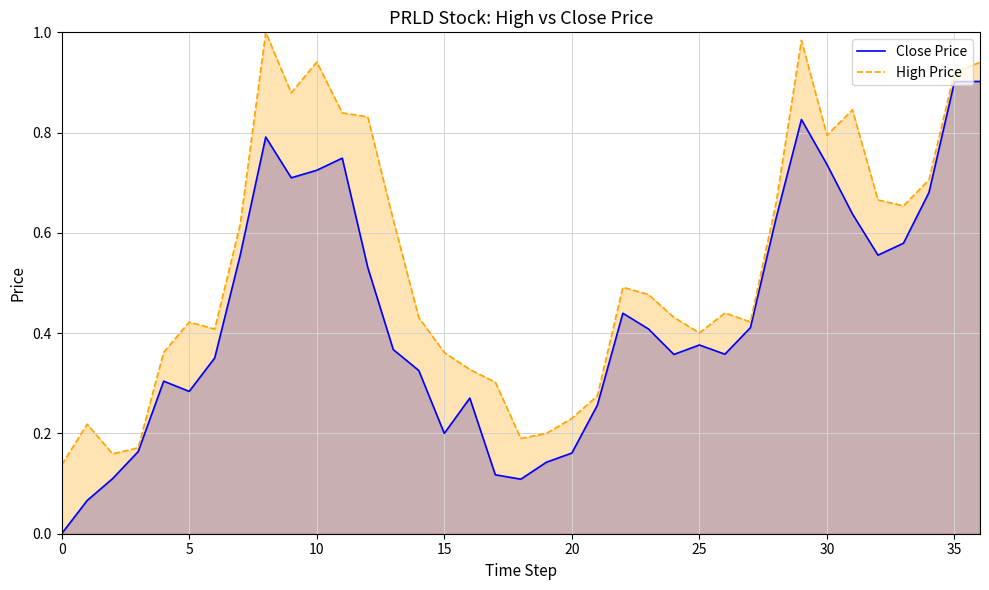

True or false: Close Price and High Price cross at least once.

False